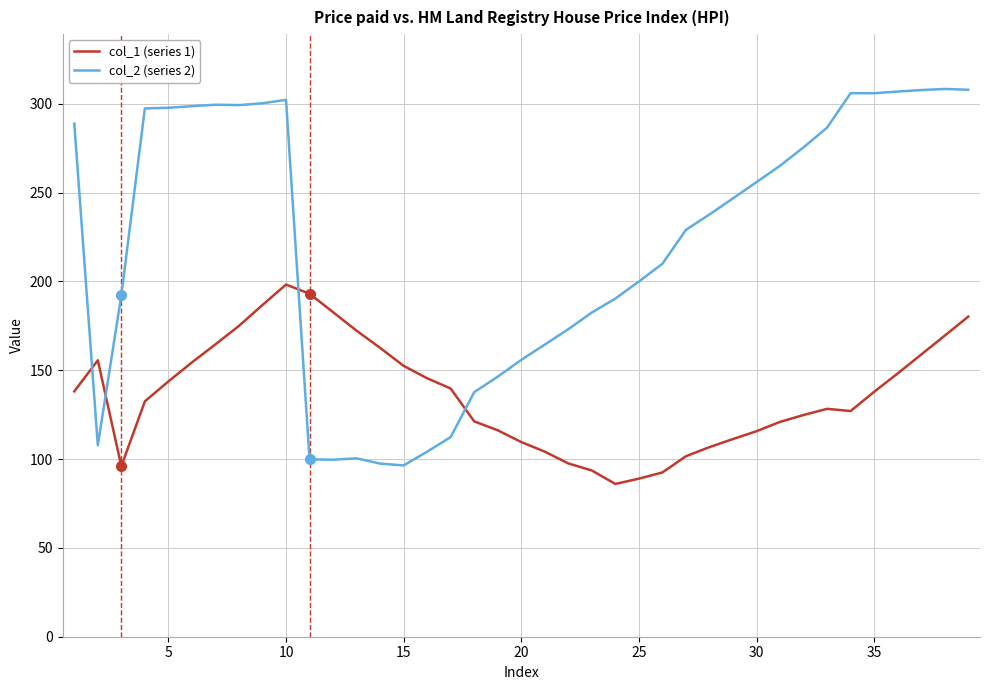

Rank the series by their average value, from lowest to highest.

col_1 (series 1), col_2 (series 2)